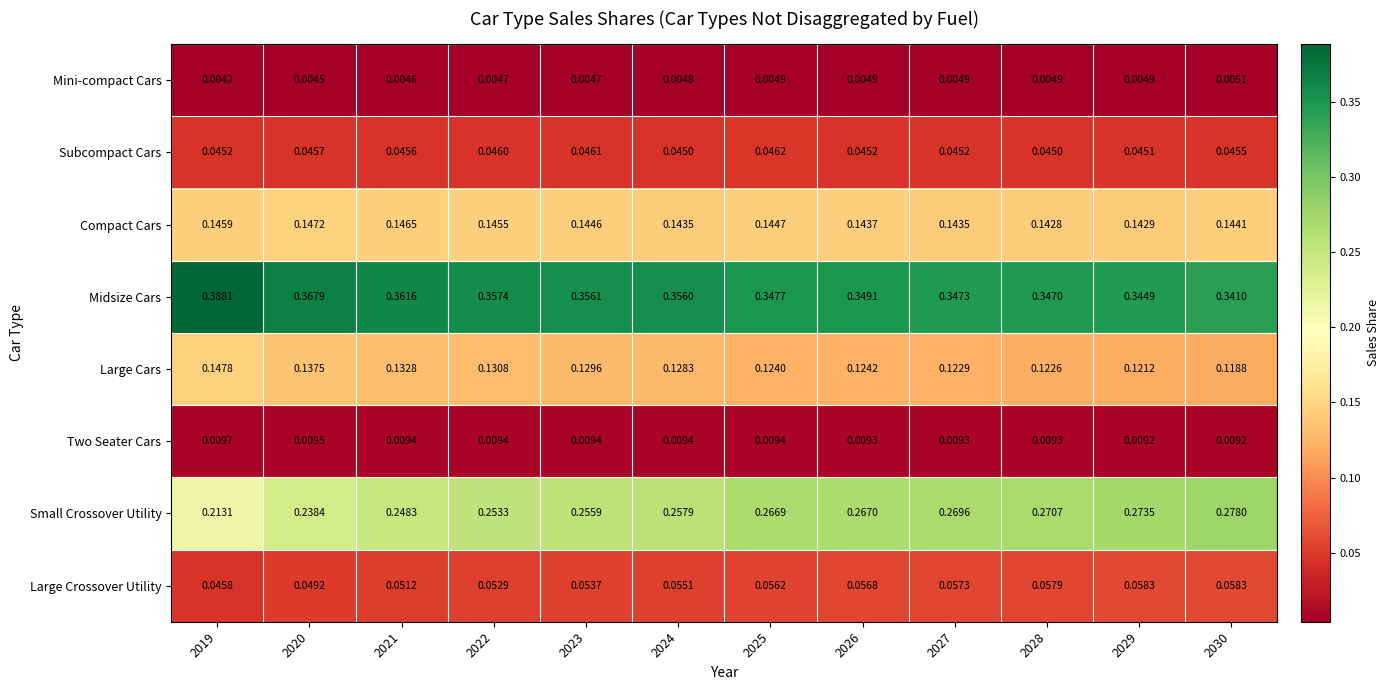

Is the value of Subcompact Cars at 2022 greater than the value of Mini-compact Cars at 2030?

Yes